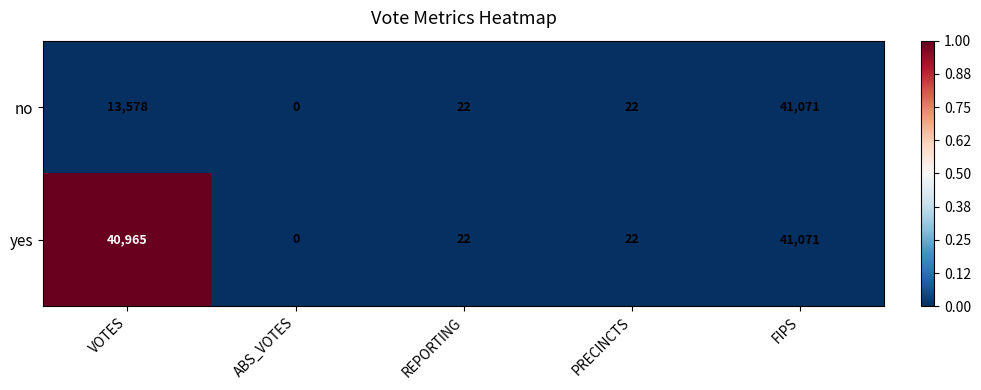

The no series shows 64614 at FIPS. True or false?

False